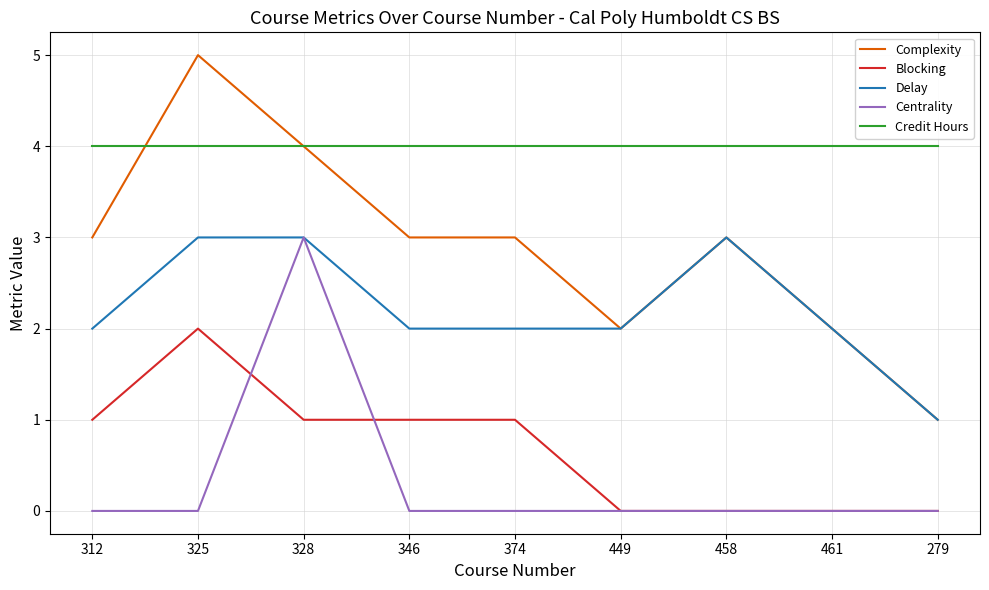

What are all the series names shown in the legend?

Complexity, Blocking, Delay, Centrality, Credit Hours